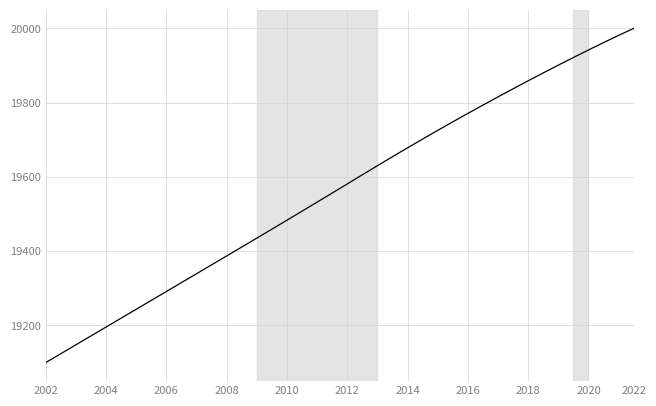

What is the smallest value displayed?

19100.0